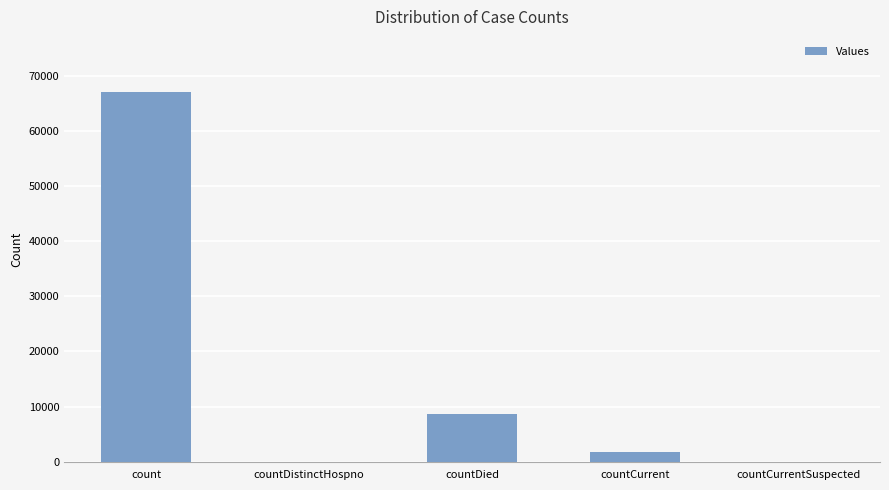

What is the change in value from count to countCurrentSuspected?

-67045